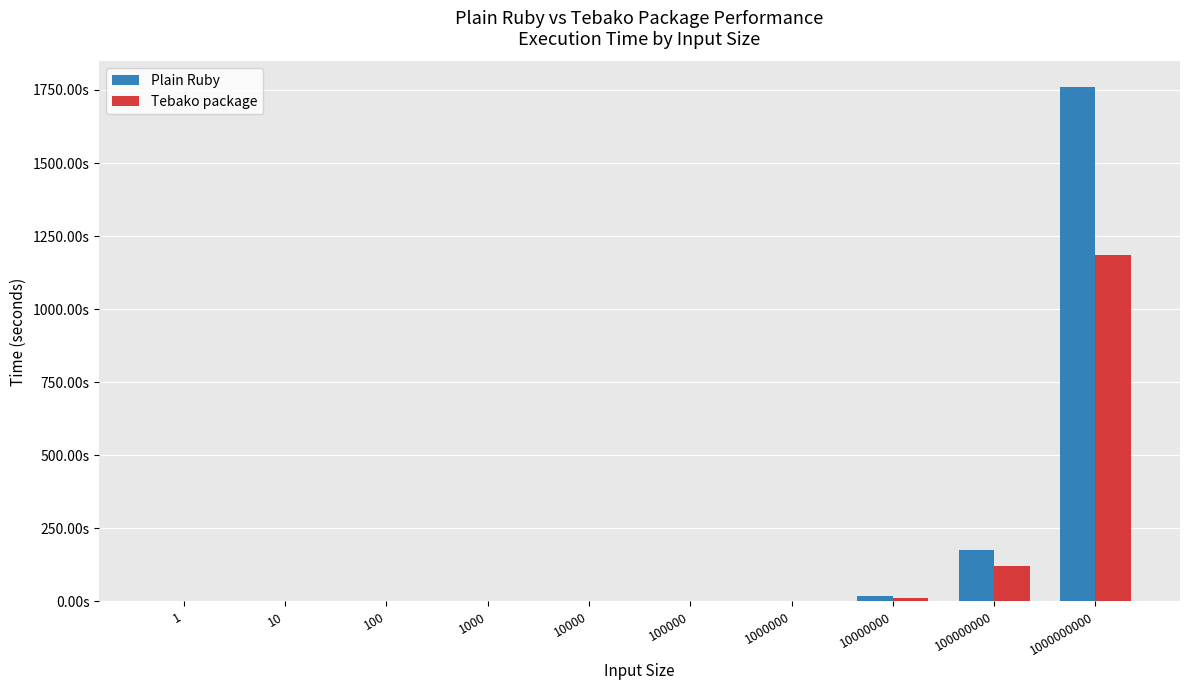

What is the value of the Plain Ruby bar at the 9th from the left?

177.3